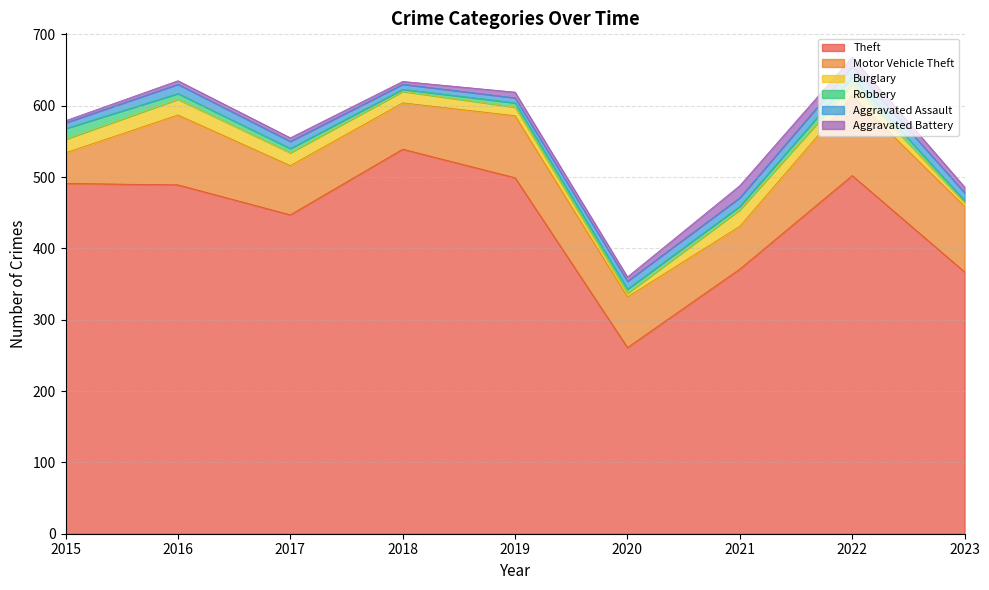

True or false: Theft and Aggravated Battery cross at least once.

False